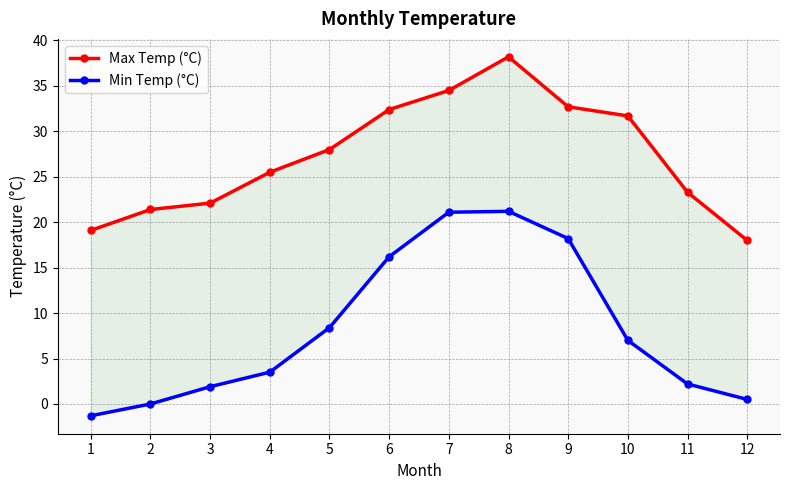

The value of Min Temp (°C) at 2 is 0.0. True or false?

True